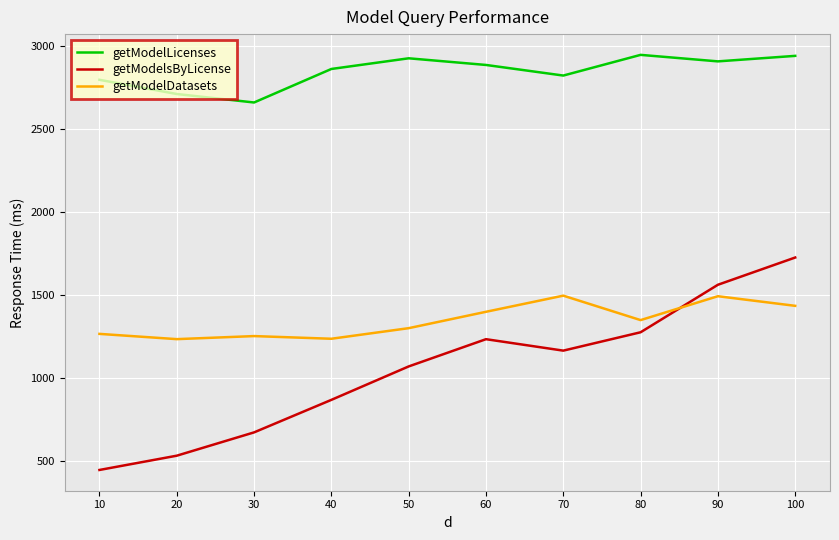

The getModelsByLicense series shows 2664.4 at 100. True or false?

False